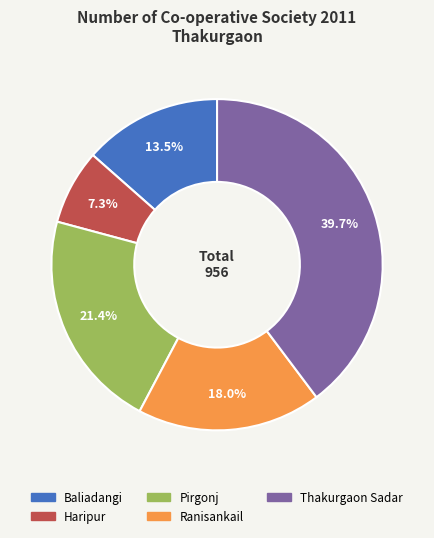

To the nearest percent, what is the difference between the largest and smallest slice percentages?

32%